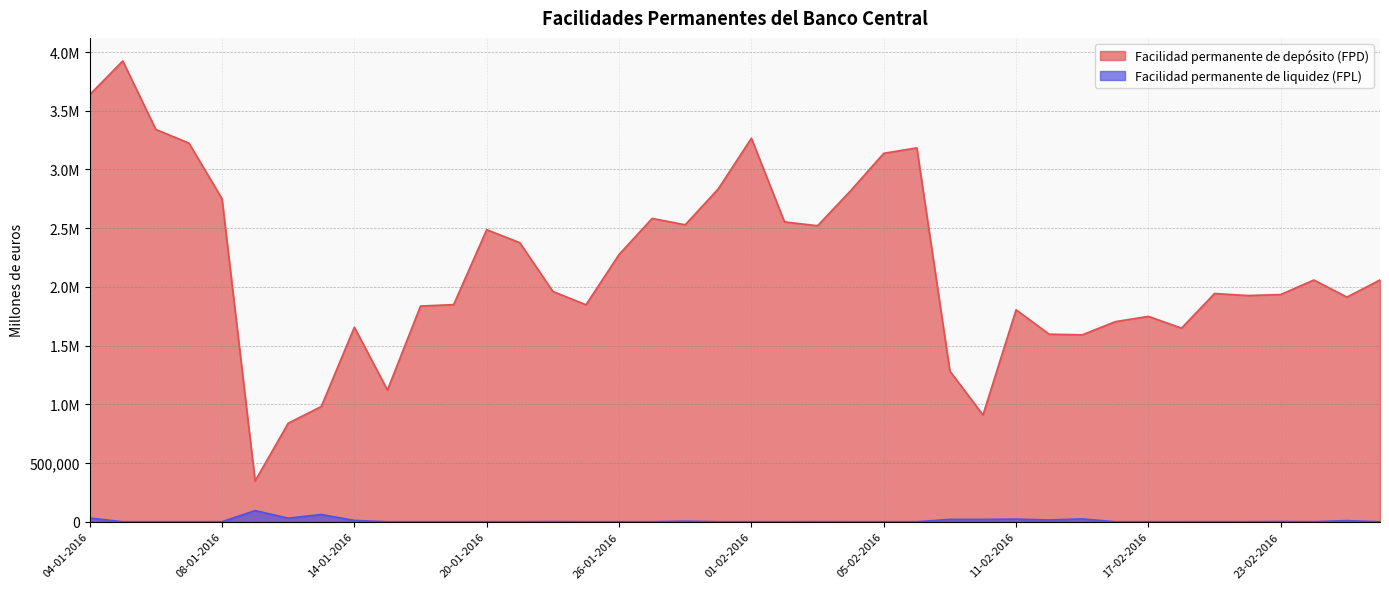

Where is the first local minimum for Facilidad permanente de depósito (FPD)?

11-01-2016